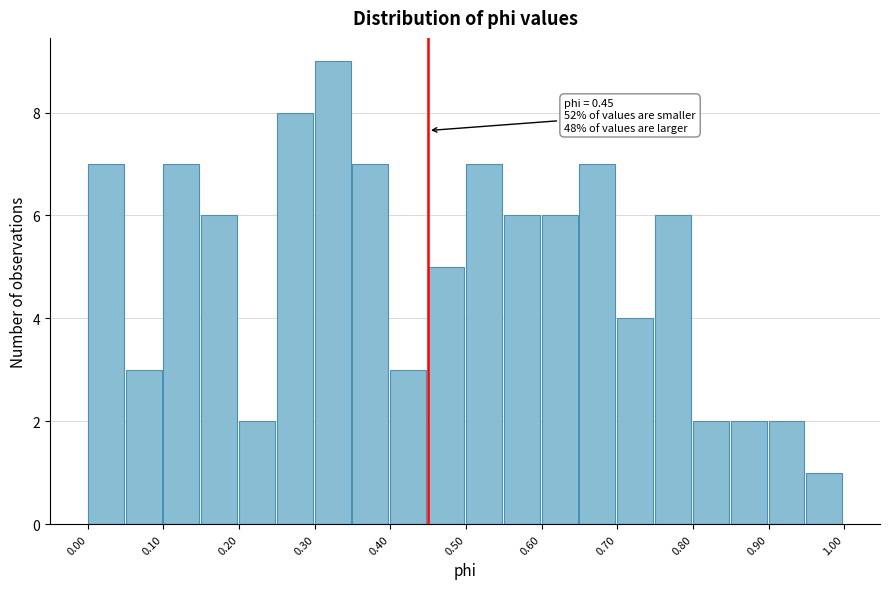

Over which range of the x-axis is the bar tallest?

0.30 to 0.35